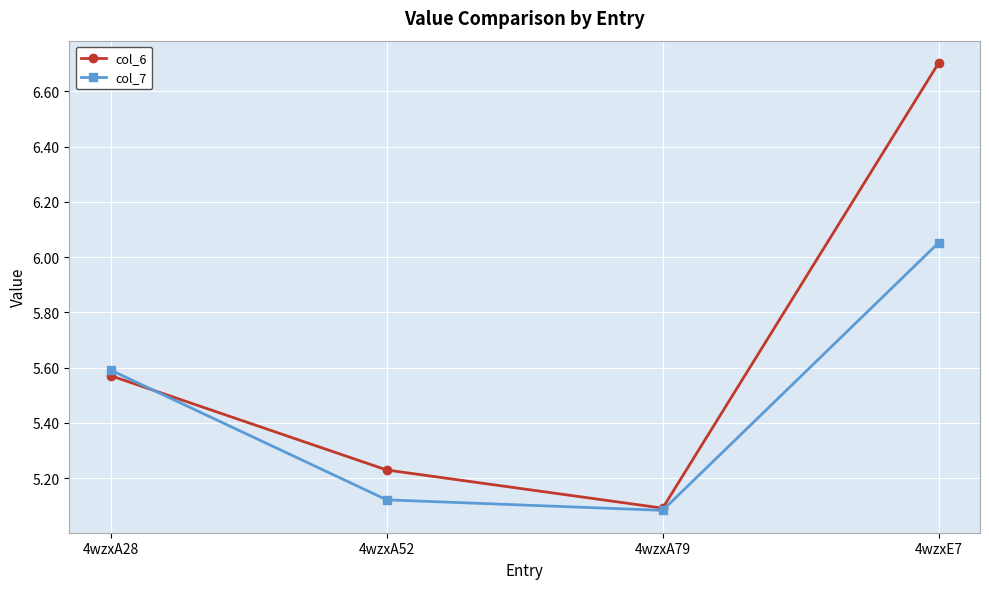

Which category has the lowest value in the col_6 series?

4wzxA79